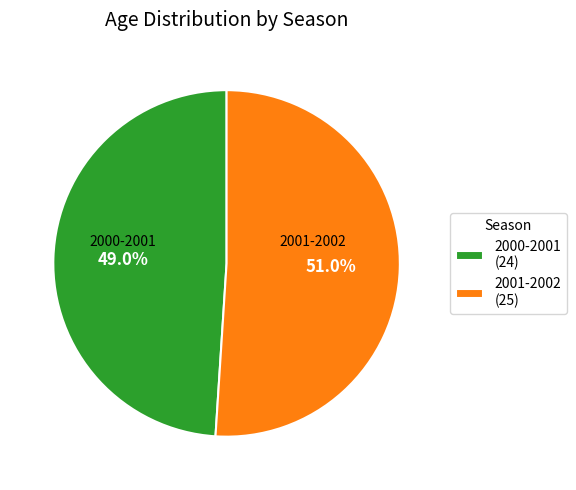

Approximately how many times larger is the value at 2001-2002 compared to 2000-2001?

1.0